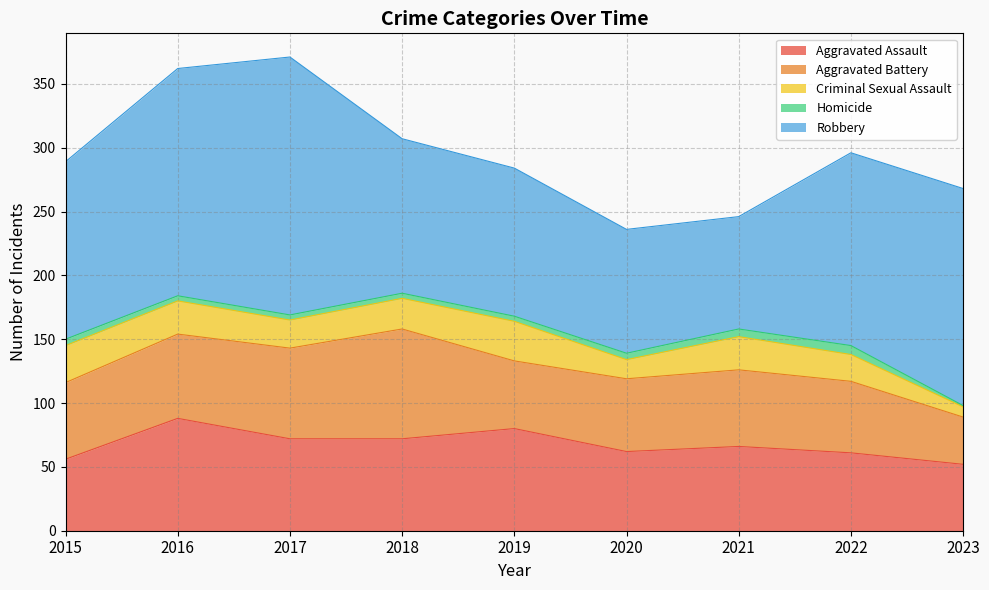

Which series changed the most between 2017 and 2022?

Robbery